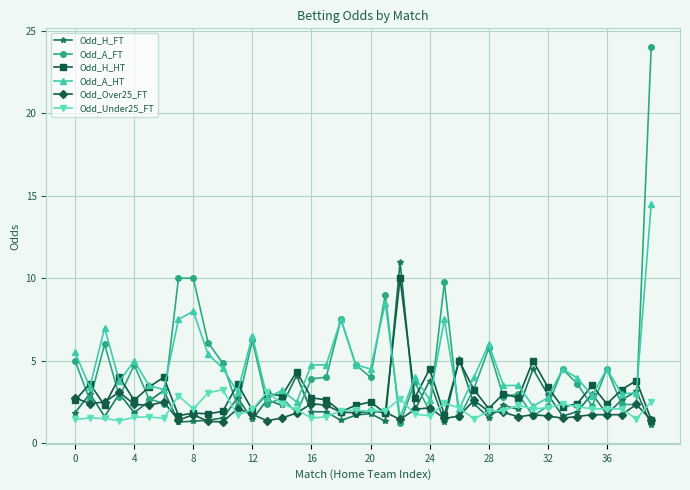

True or false: Odd_H_FT has more than 1 interior local peaks.

True